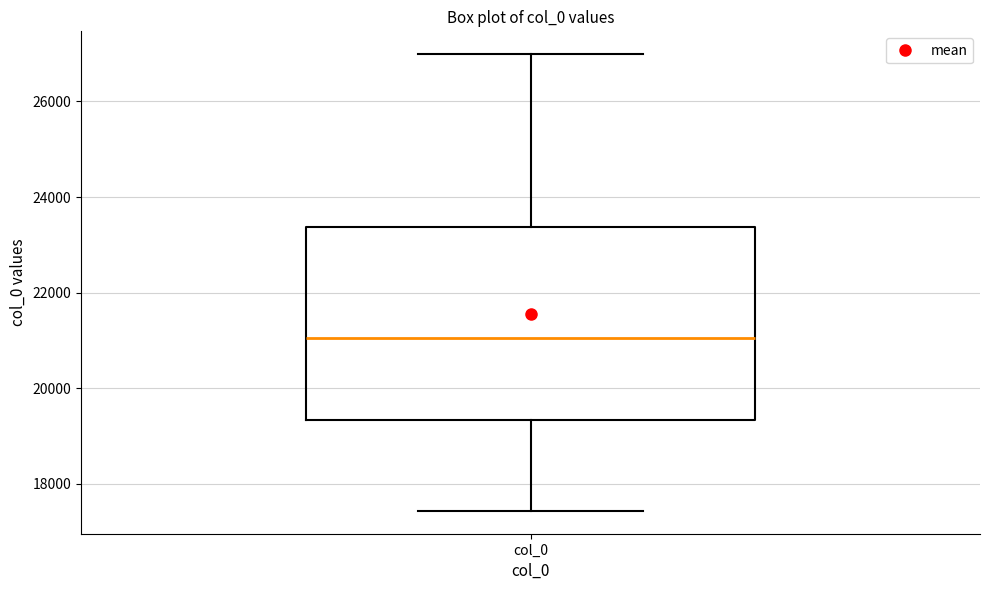

Transcribe this box plot: give where the median line is, the range the box spans, and where the two whiskers end, as read against the y-axis. The values are not printed on the chart, so give them approximately, as read against the axis.

median 21000, box 19400 to 23400, whiskers 17400 to 27000